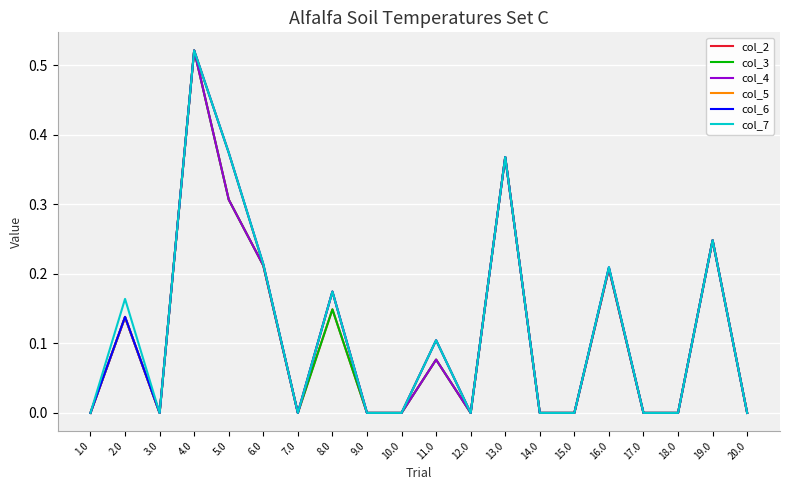

What is the total value across all series at 6.0?

1.3